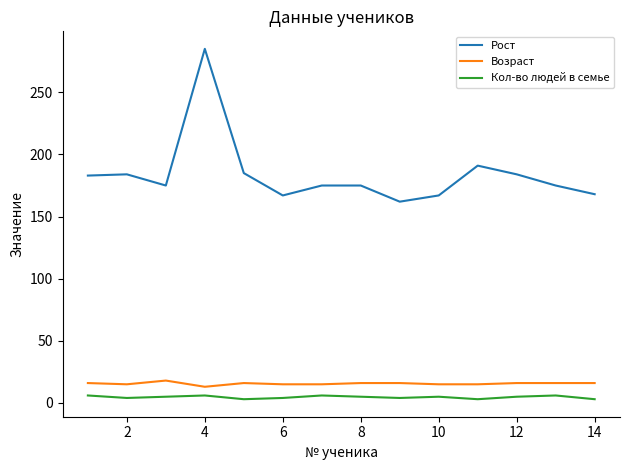

What is the maximum value shown in the chart?

285